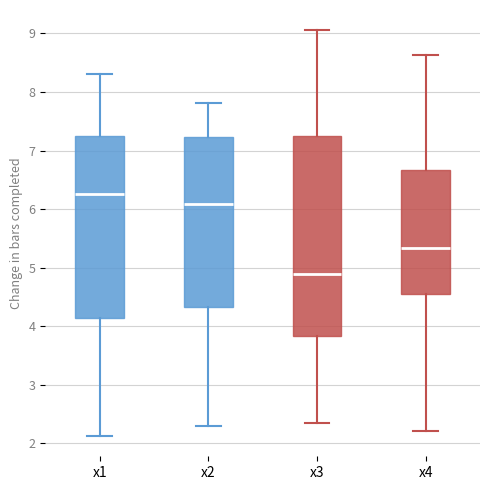

Reading left to right, transcribe this box plot: for each box, give where its median line is, the range the box spans, and where its two whiskers end, as read against the y-axis. The values are not printed on the chart, so give them approximately, as read against the axis.

x1: median 6.3, box 4.1 to 7.2, whiskers 2.1 to 8.3
x2: median 6.1, box 4.3 to 7.2, whiskers 2.3 to 7.8
x3: median 4.9, box 3.8 to 7.2, whiskers 2.3 to 9.1
x4: median 5.3, box 4.6 to 6.7, whiskers 2.2 to 8.6